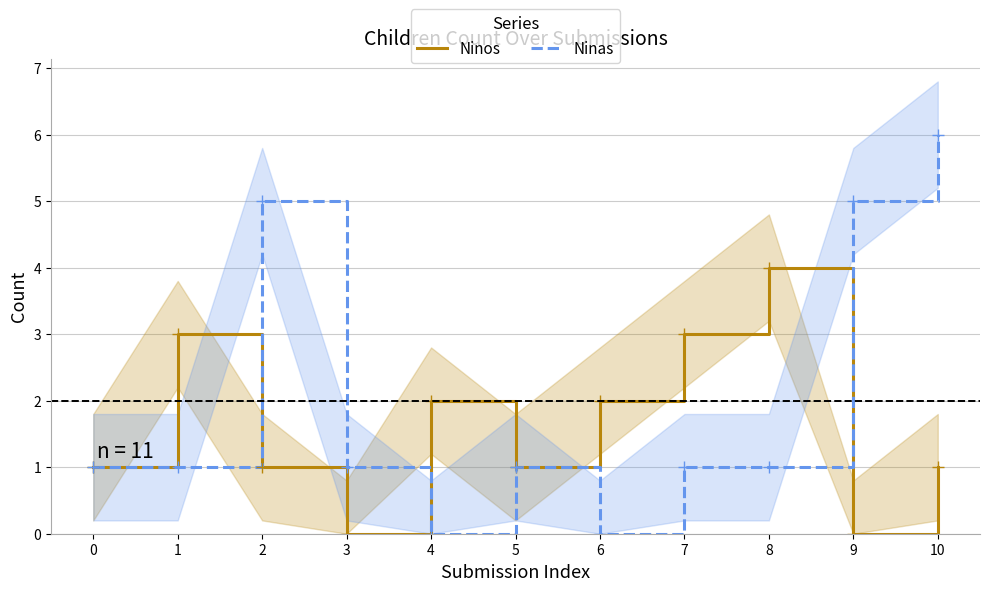

Count the Ninas values in the range 1 to 5.

8